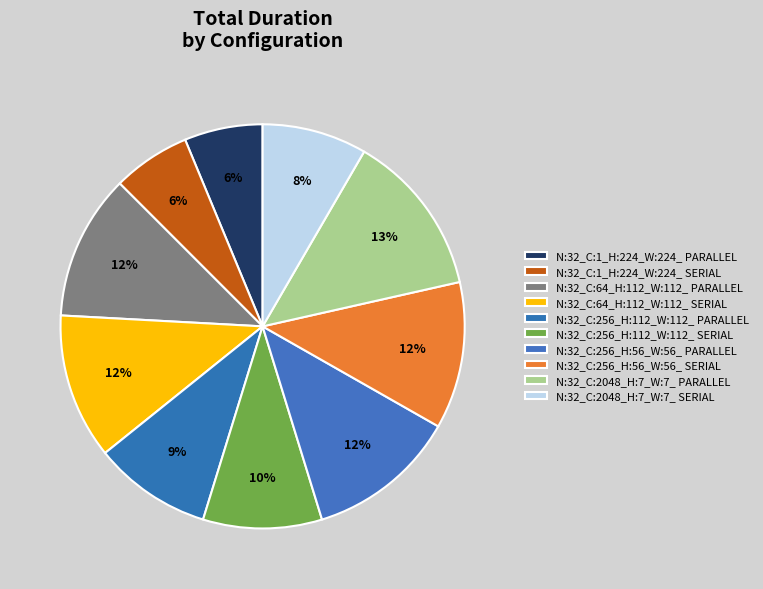

How many slices are in this pie chart?

10